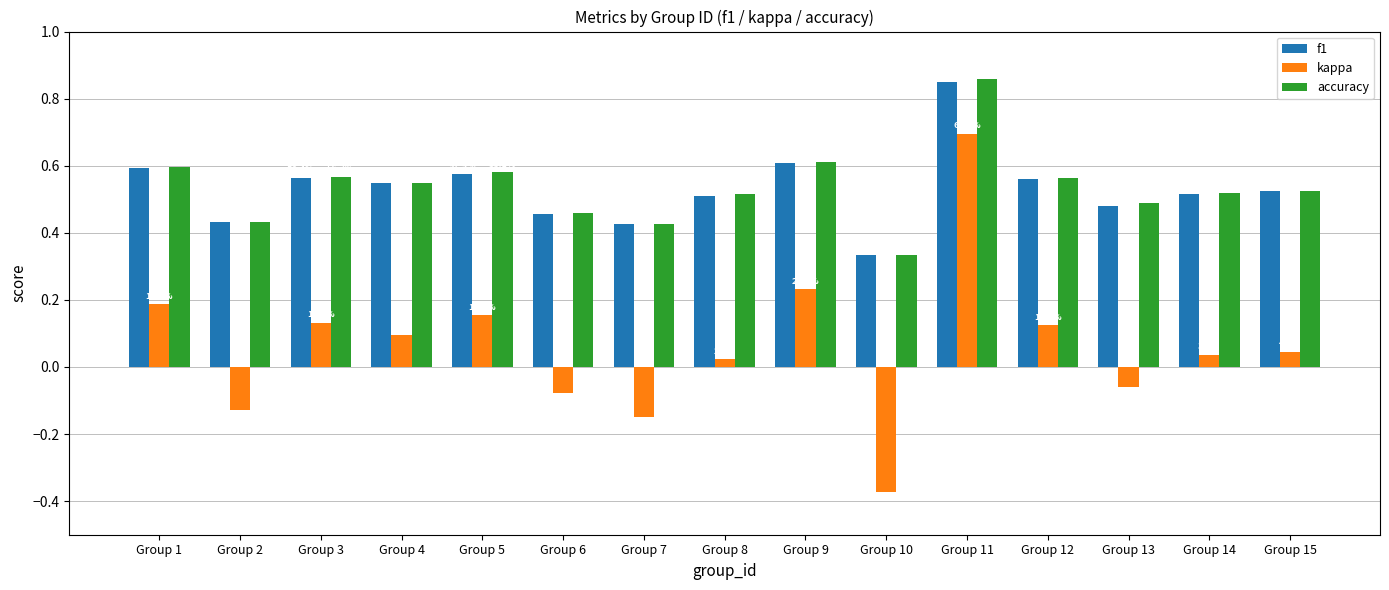

At which category does the chart reach its minimum across all series?

Group 10